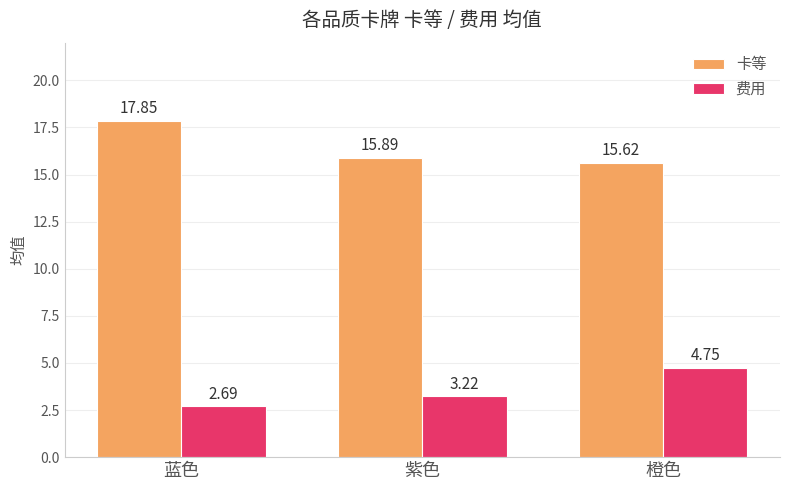

What is the spread (max minus min) of values at 蓝色?

15.2